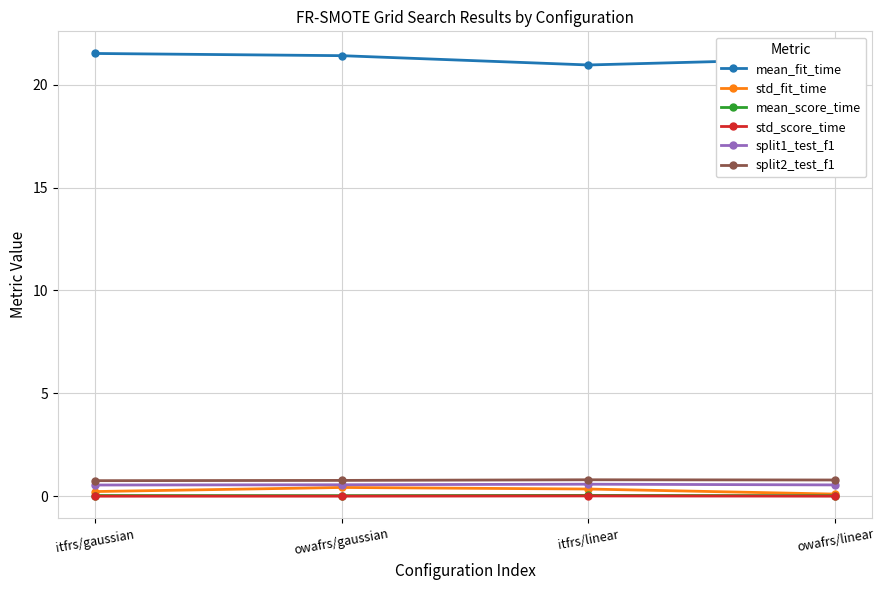

What is the label of the 2nd point from the left?

owafrs/gaussian